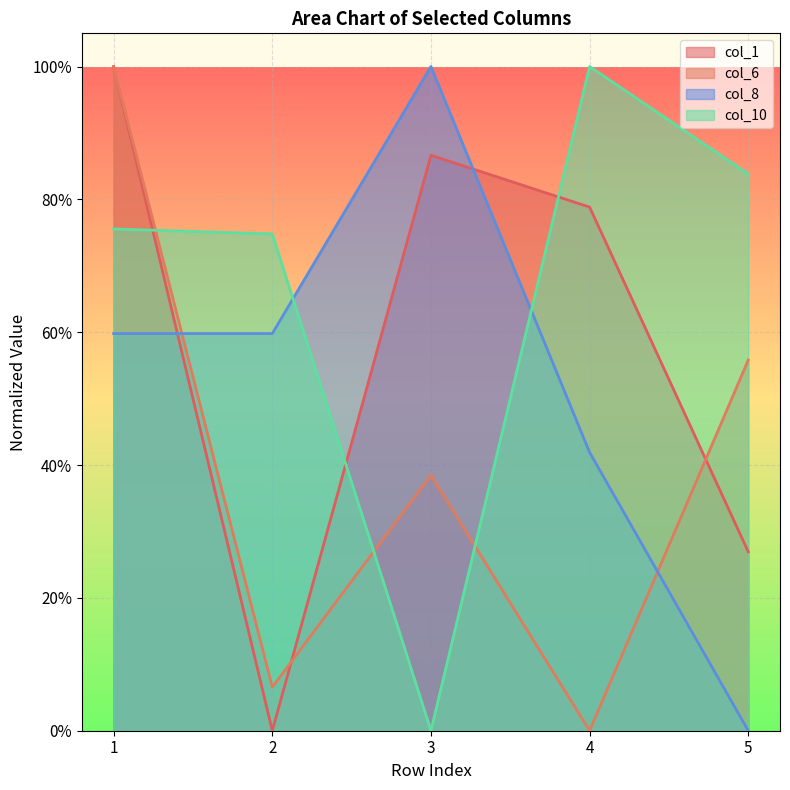

Where do col_8 and col_1 first cross each other?

1 and 2